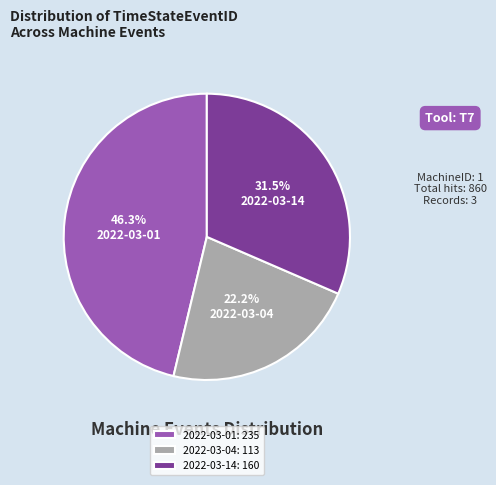

Rank the categories by value from lowest to highest.

2022-03-04: 113, 2022-03-14: 160, 2022-03-01: 235